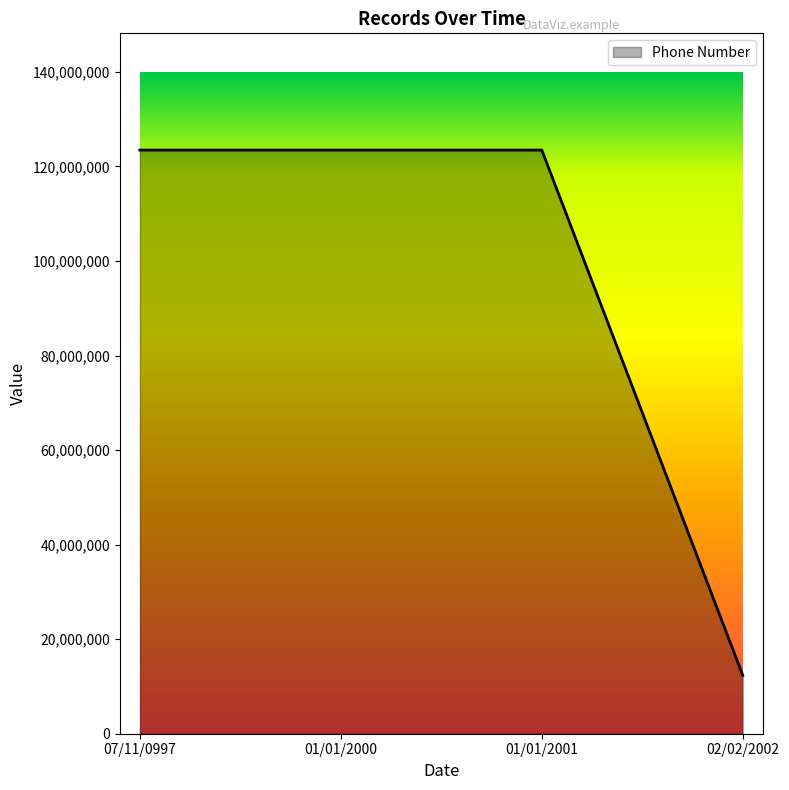

What is the greatest value displayed?

123456789